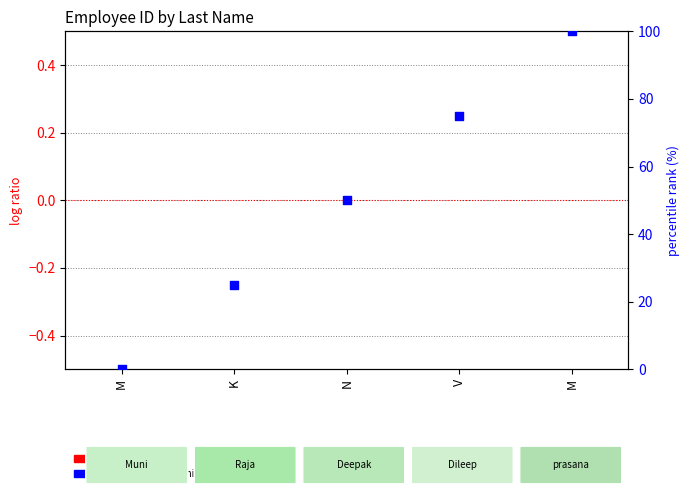

What is the change in value from M to K?

+25